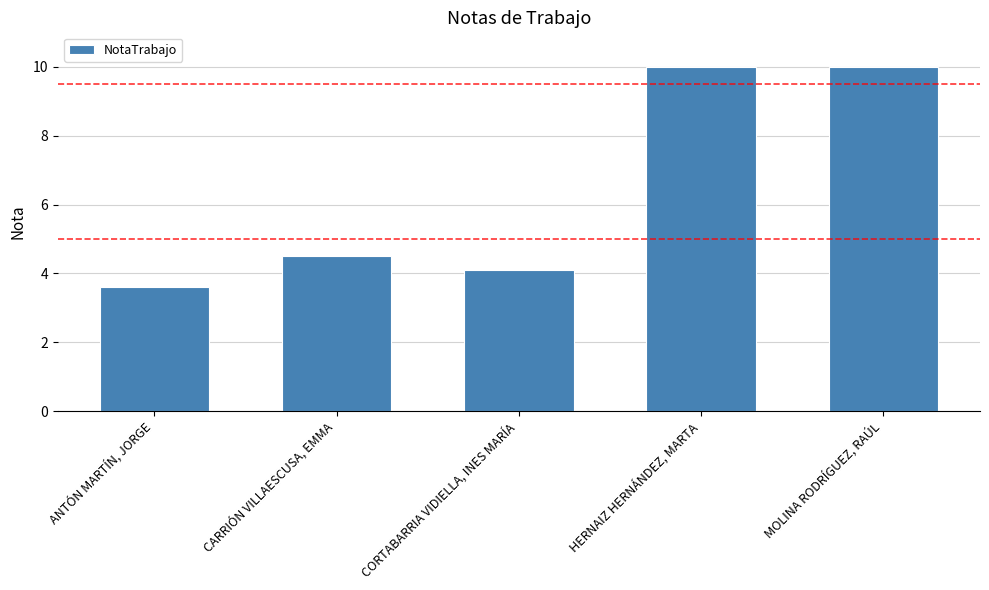

What is the sum of the values at ANTÓN MARTÍN, JORGE and CORTABARRIA VIDIELLA, INES MARÍA?

7.7